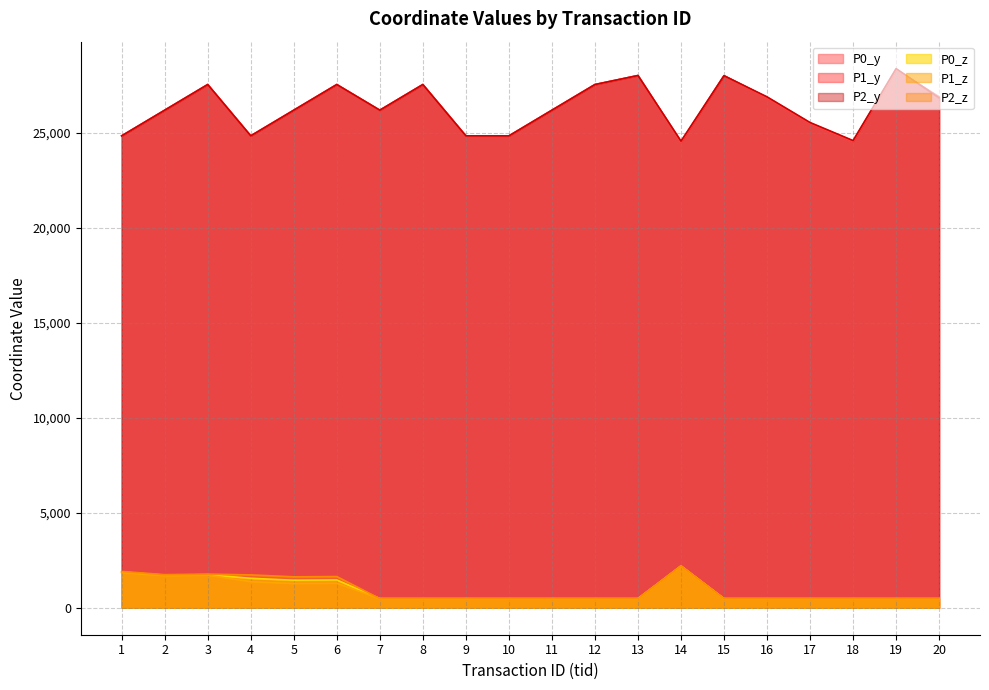

Where is the first local maximum for P2_y?

3